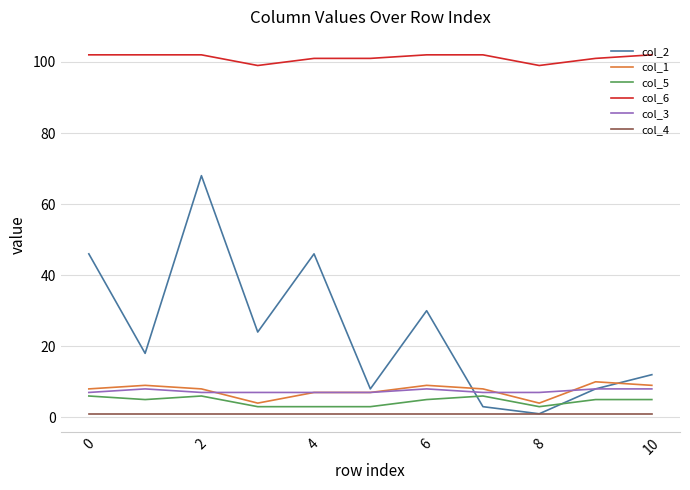

True or false: col_4 and col_1 cross at least once.

False